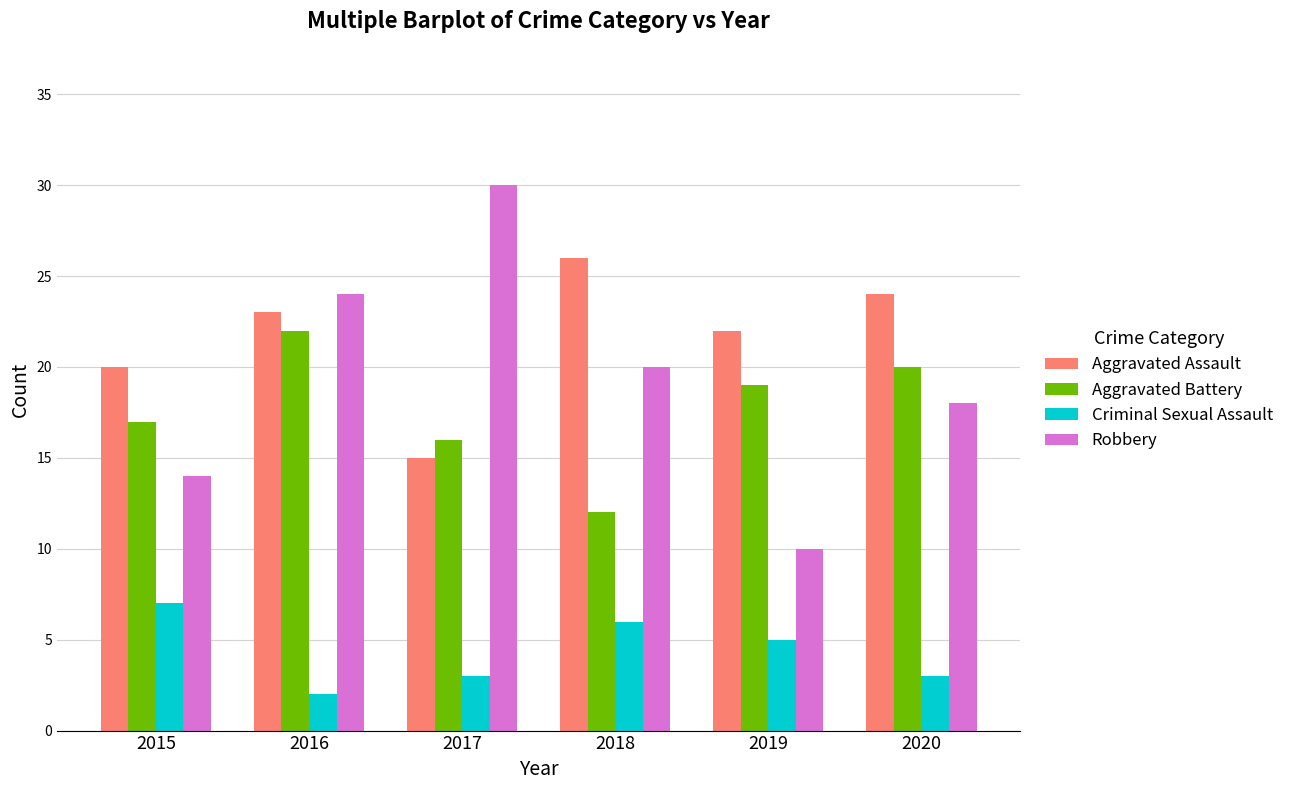

At which label does Aggravated Assault reach its minimum?

2017